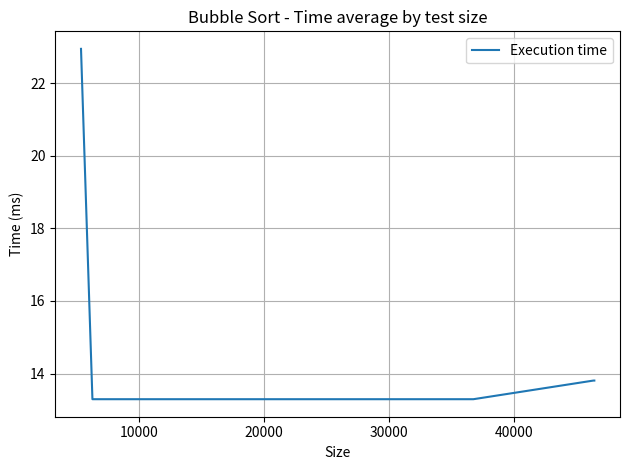

What is the average value?

15.1